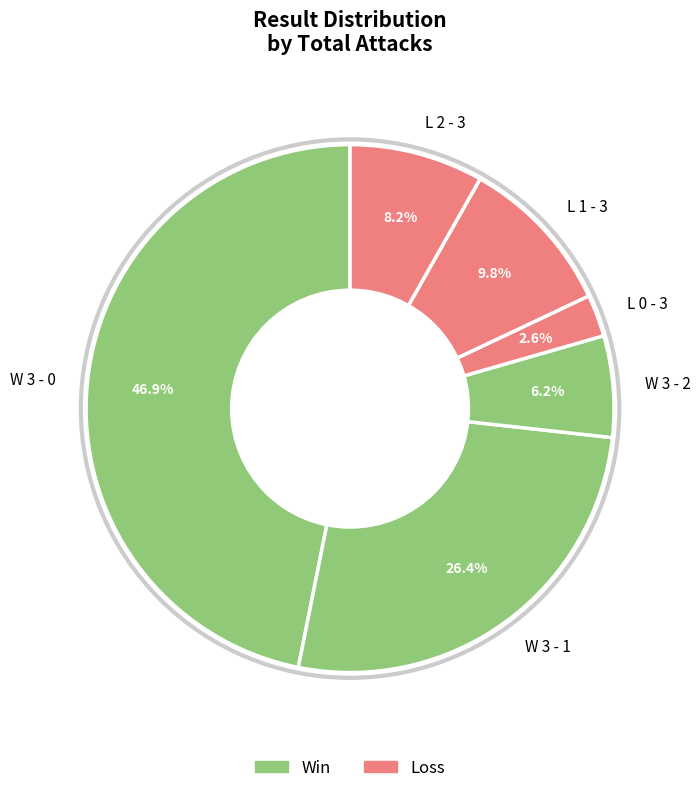

The W 3 - 0 slice represents 35% of the pie. True or false?

False